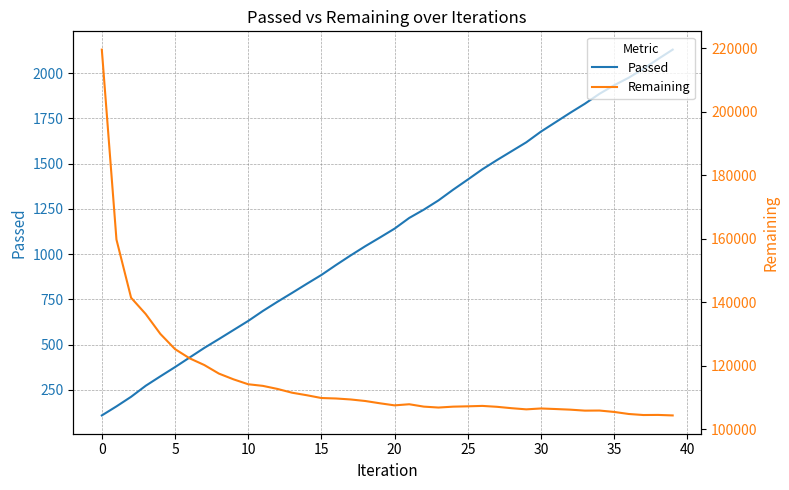

What is the maximum value shown in the chart?

219611